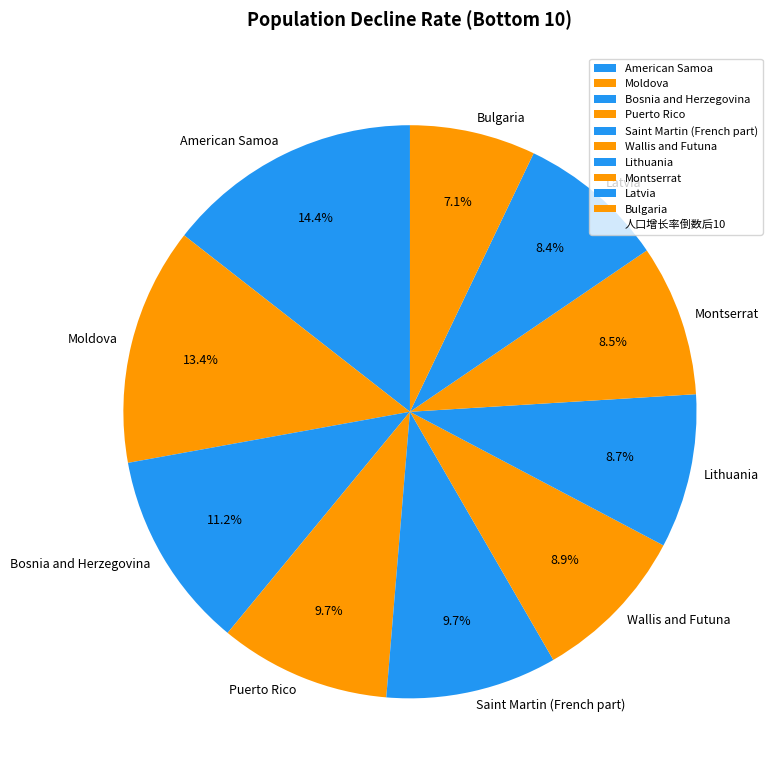

Does Saint Martin (French part) represent more than half of the total?

No